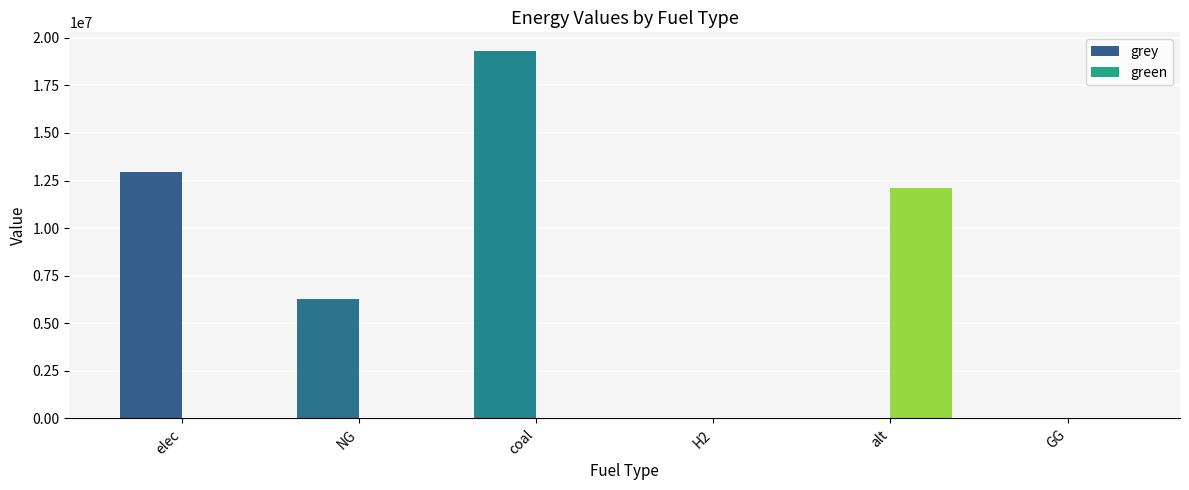

What is the sum of the grey values at NG and H2?

6279814.7